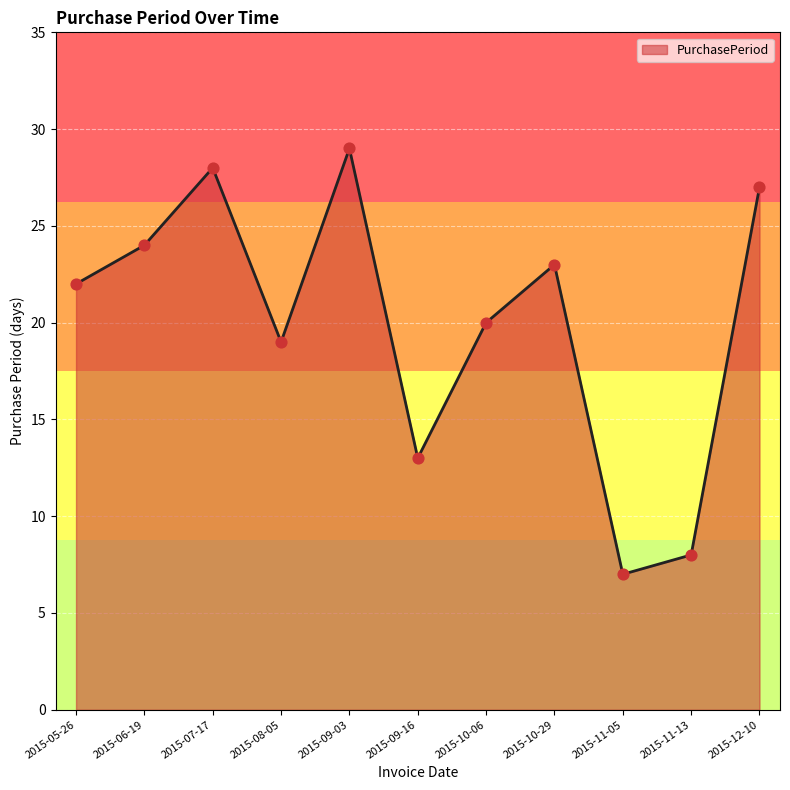

Between 2015-06-19 and 2015-10-06, which is larger?

2015-06-19